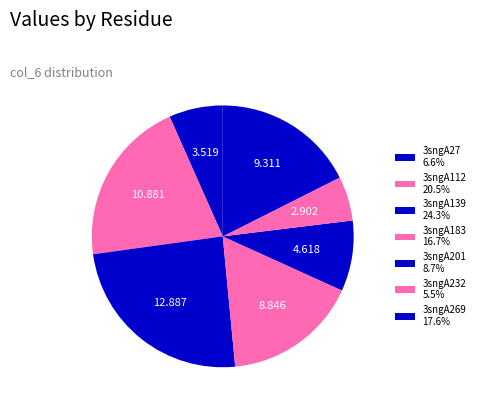

To the nearest percent, what is the combined percentage of 3sngA112 and 3sngA183?

37%